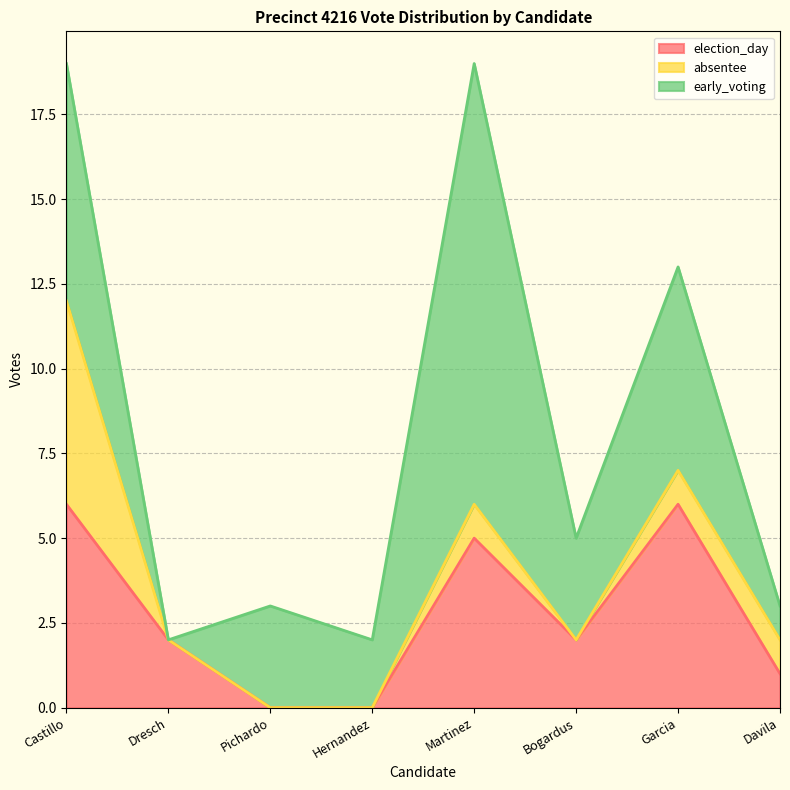

Does the chart display data point markers on the line(s)?

No